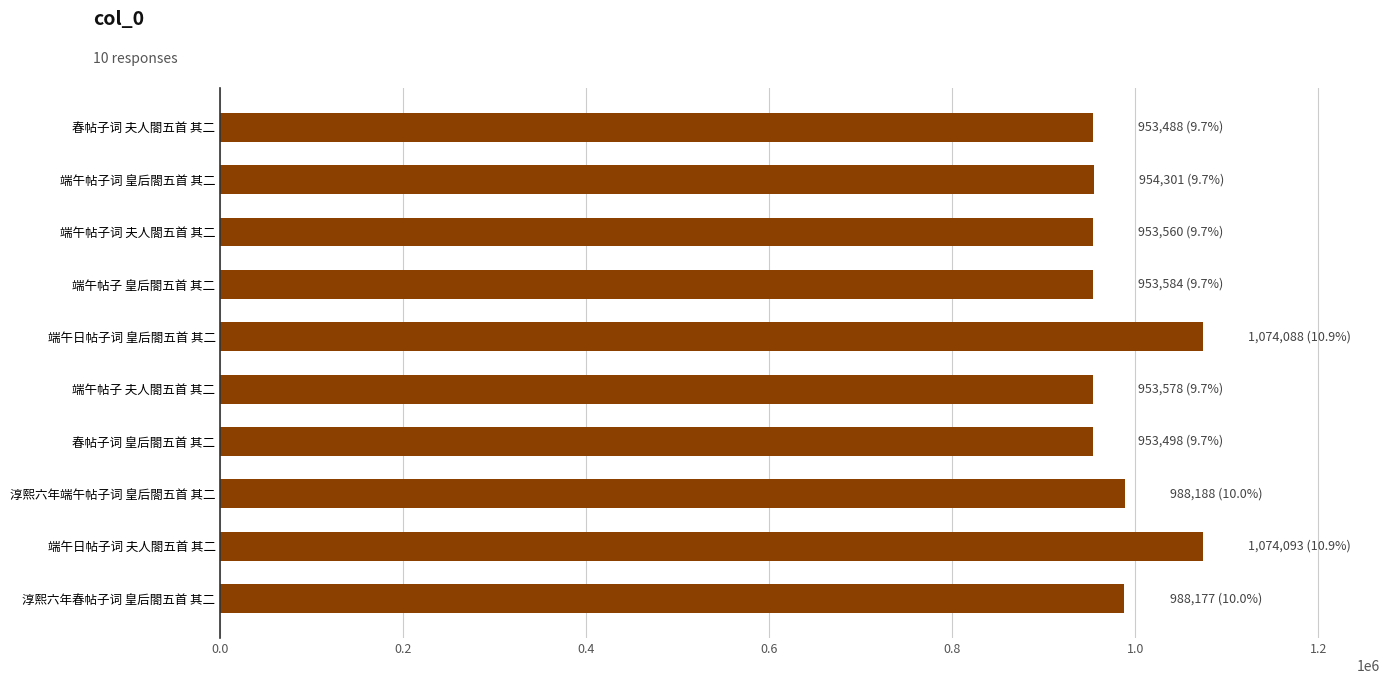

What is the maximum value shown in the chart?

1074093